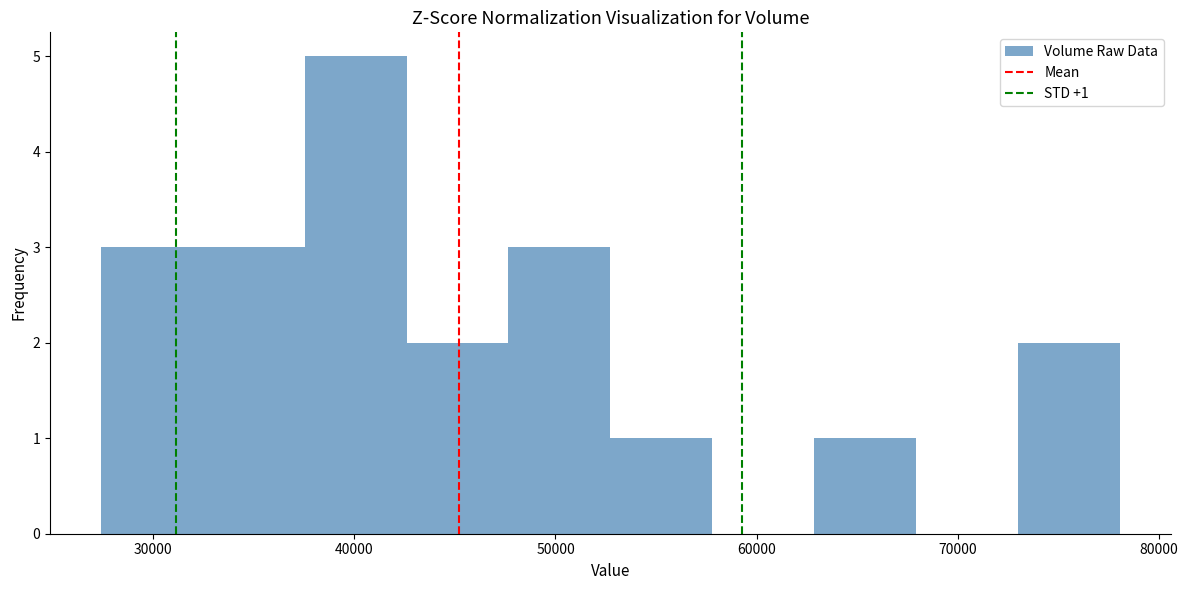

Over which range of the x-axis is the bar tallest?

38000 to 43000